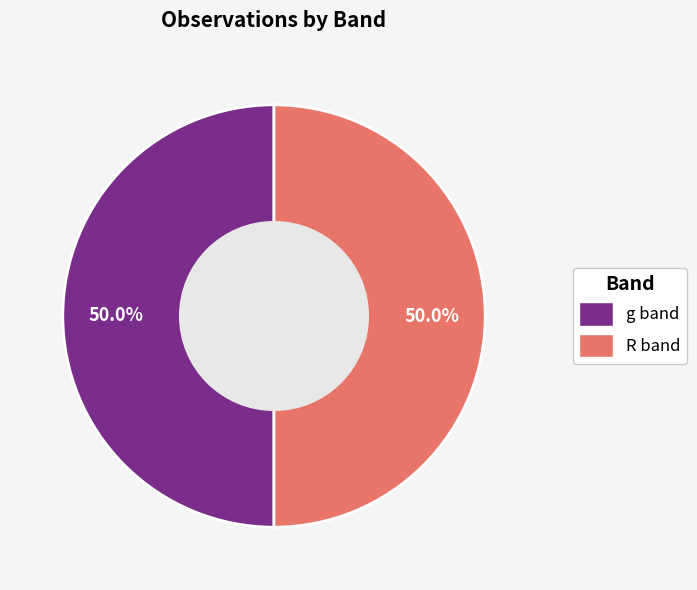

Is the sum of g and R greater than half?

Yes